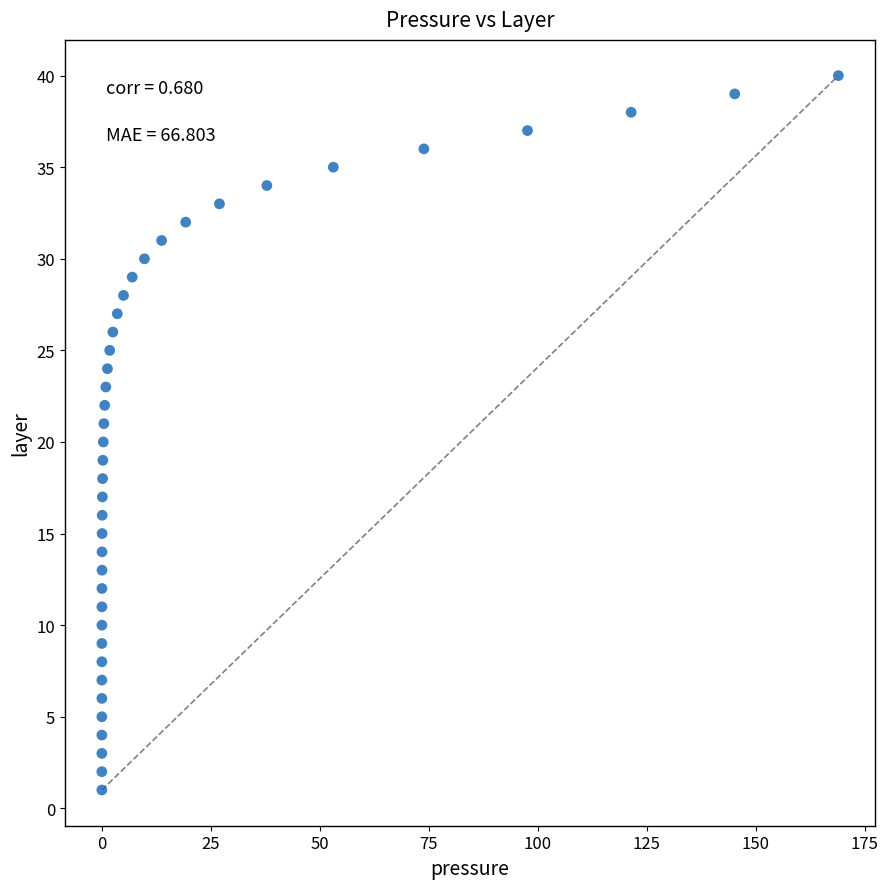

What is the range of Y values (max minus min)?

39